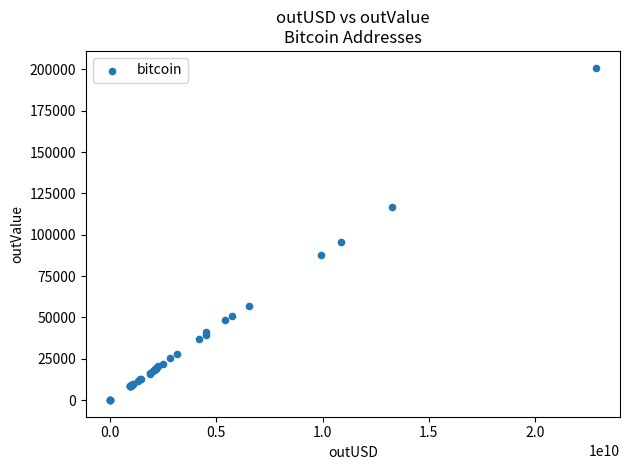

What Y value in the scatter plot is closest to 100551?

95806.6